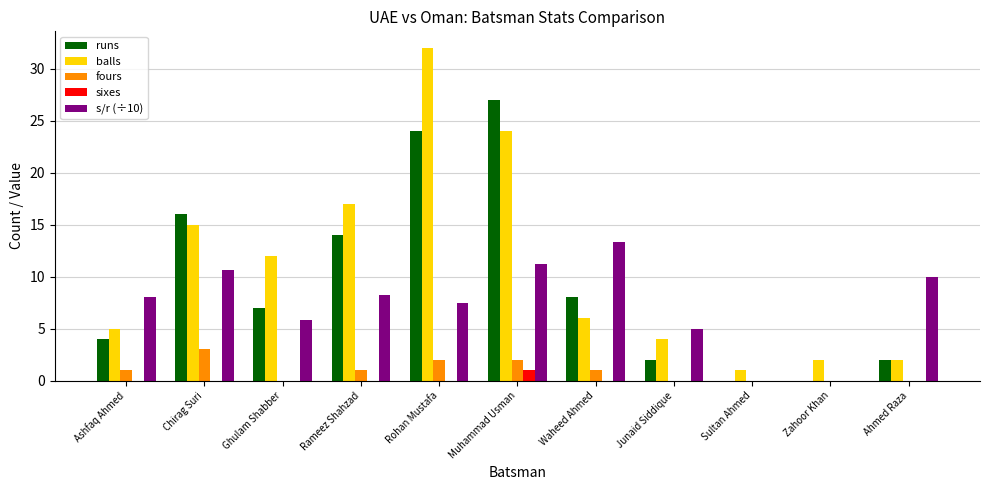

Which series changed the most between Ghulam Shabber and Rohan Mustafa?

balls